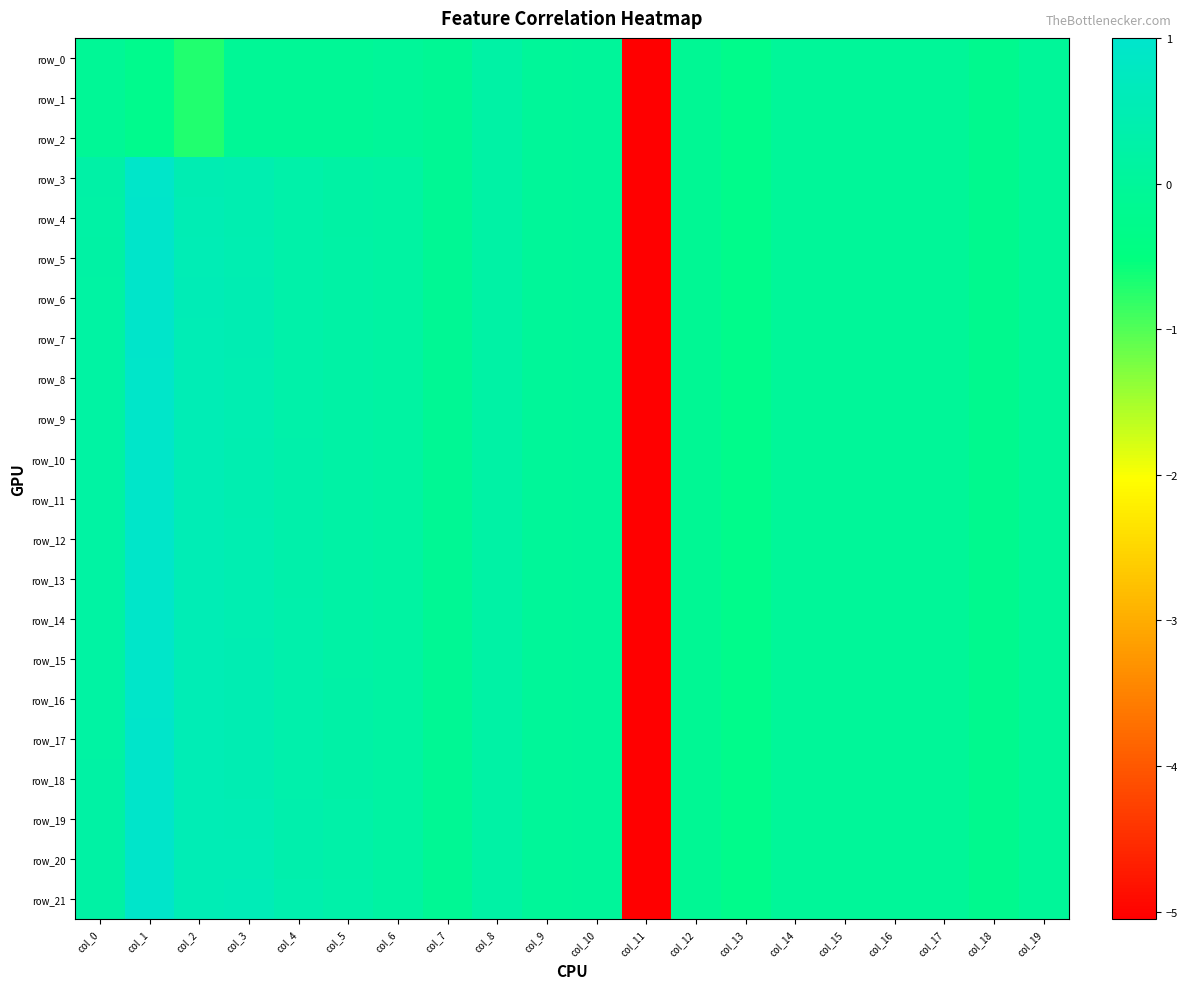

How many data points in row_4 are less than 0?

10